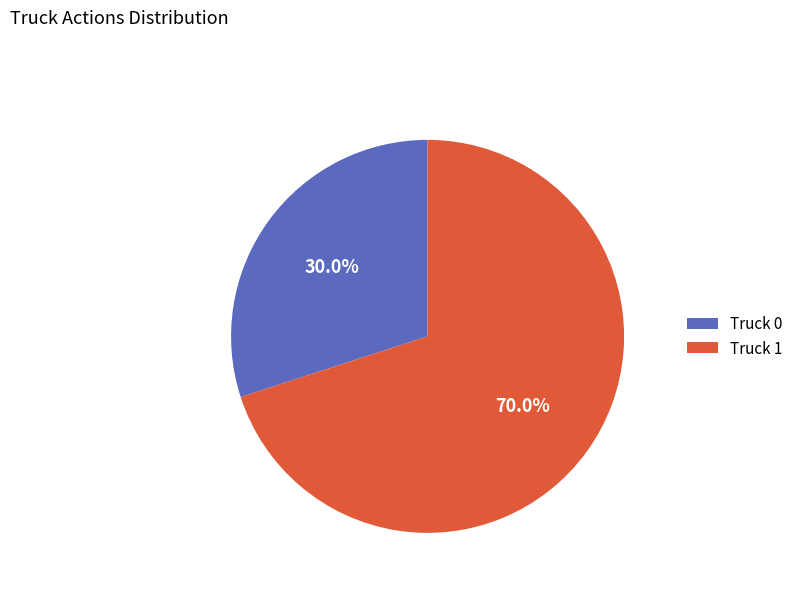

Count the number of slices in the pie.

2